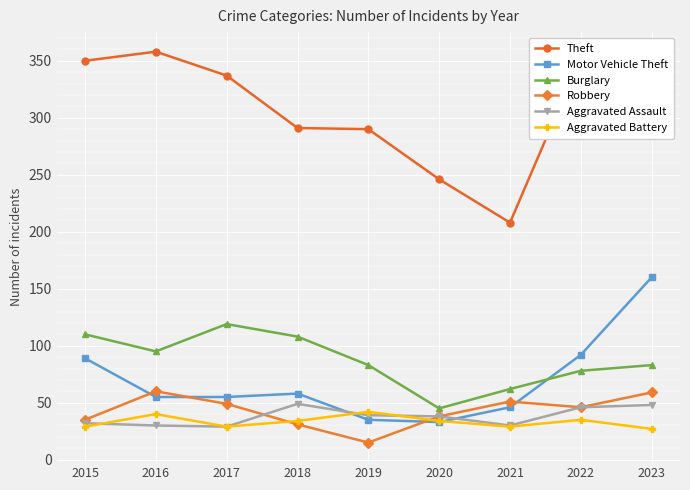

True or false: Theft and Aggravated Battery intersect in this chart.

False